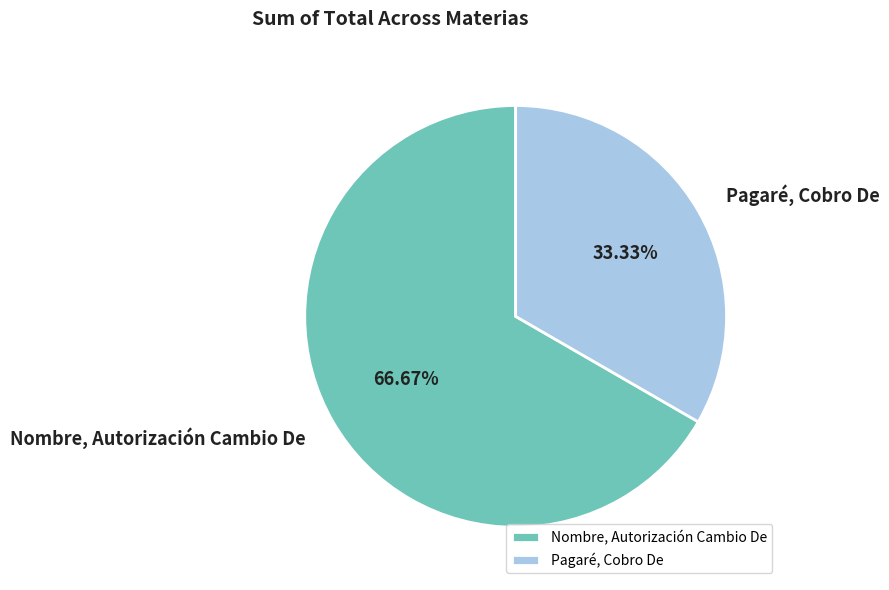

Is it true that Nombre, Autorización Cambio De is 67% of the pie?

True